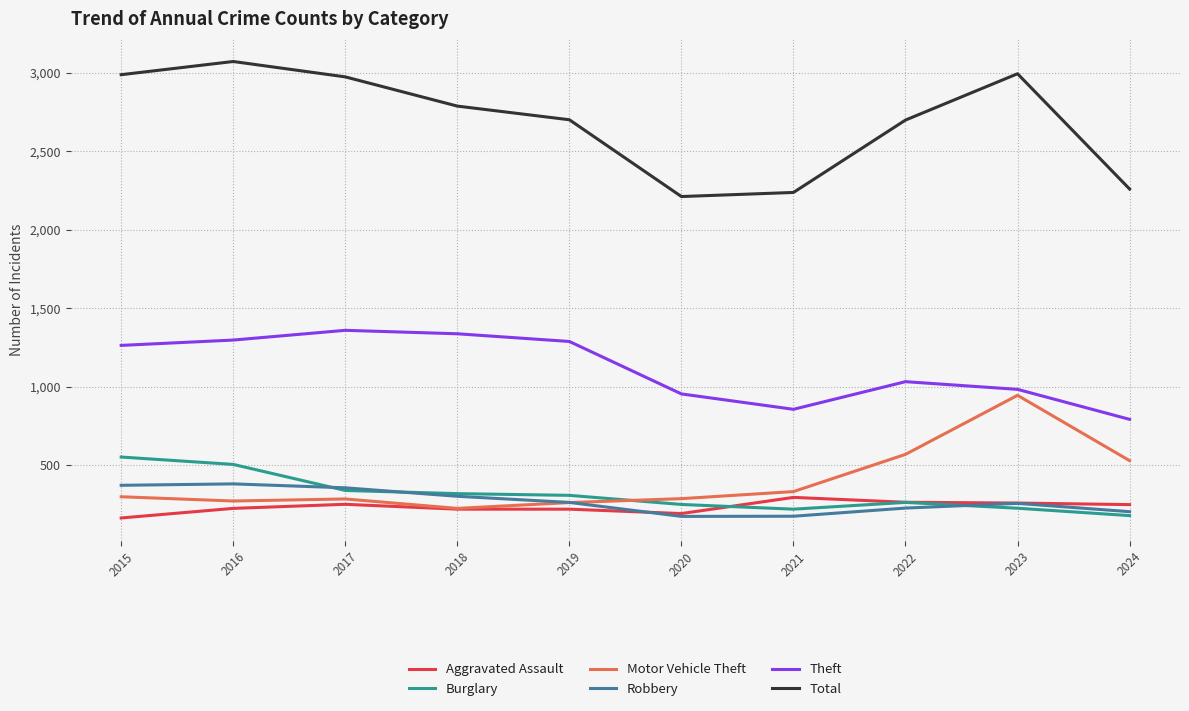

What is the maximum value for Motor Vehicle Theft?

945